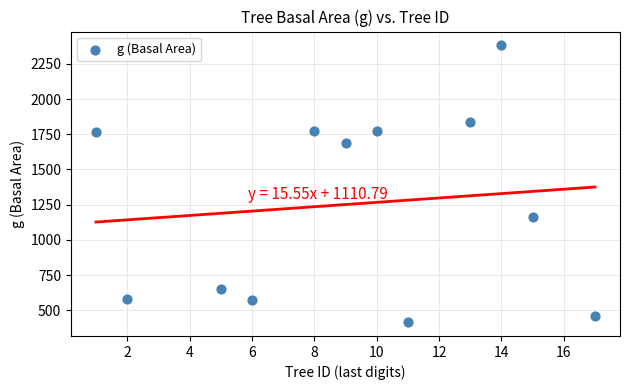

What Y value in the scatter plot is closest to 1398?

1165.3